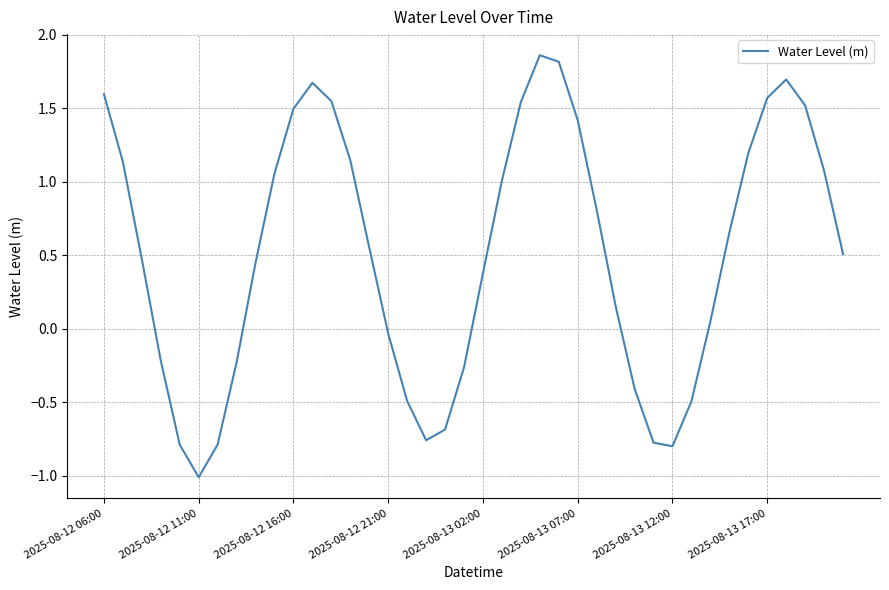

What is the smallest value displayed?

-1.0